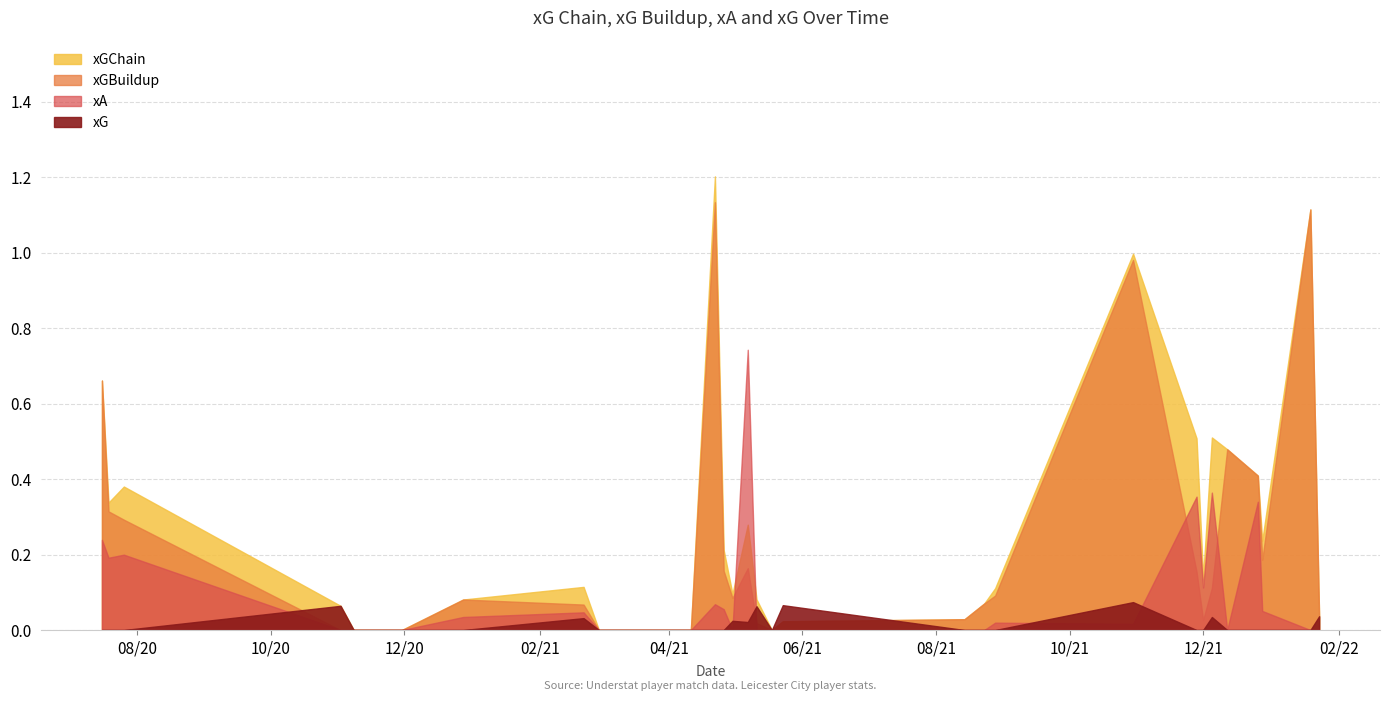

Reading left to right, list all the values displayed in this chart.

xGChain: 0=0.7	1=0.3	2=0.4	3=0.1	4=0.0	5=0.0	6=0.1	7=0.1	8=0.0	9=0.0	10=1.2	11=0.2	12=0.1	13=0.3	14=0.1	15=0.0	16=0.0	17=0.0	18=0.1	19=0.1	20=1.0	21=0.5	22=0.1	23=0.5	24=0.5	25=0.4	26=0.2	27=1.1	28=0.0
xGBuildup: 0=0.7	1=0.3	2=0.3	3=0.0	4=0.0	5=0.0	6=0.1	7=0.1	8=0.0	9=0.0	10=1.1	11=0.2	12=0.1	13=0.2	14=0.0	15=0.0	16=0.0	17=0.0	18=0.1	19=0.1	20=1.0	21=0.2	22=0.0	23=0.1	24=0.5	25=0.4	26=0.2	27=1.1	28=0.0
xA: 0=0.2	1=0.2	2=0.2	3=0.0	4=0.0	5=0.0	6=0.0	7=0.0	8=0.0	9=0.0	10=0.1	11=0.1	12=0.0	13=0.7	14=0.0	15=0.0	16=0.0	17=0.0	18=0.0	19=0.0	20=0.0	21=0.4	22=0.1	23=0.4	24=0.0	25=0.3	26=0.1	27=0.0	28=0.0
xG: 0=0.0	1=0.0	2=0.0	3=0.1	4=0.0	5=0.0	6=0.0	7=0.0	8=0.0	9=0.0	10=0.0	11=0.0	12=0.0	13=0.0	14=0.1	15=0.0	16=0.1	17=0.0	18=0.0	19=0.0	20=0.1	21=0.0	22=0.0	23=0.0	24=0.0	25=0.0	26=0.0	27=0.0	28=0.0